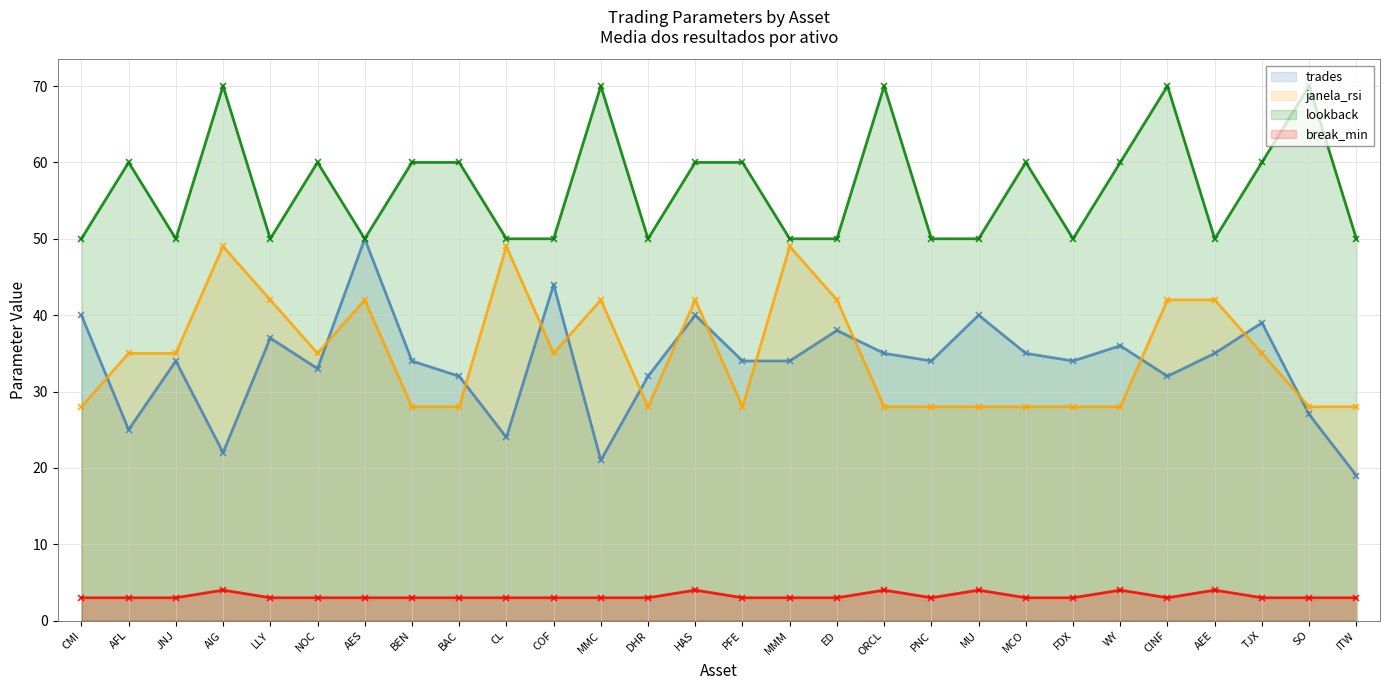

What position from the right is AFL?

27